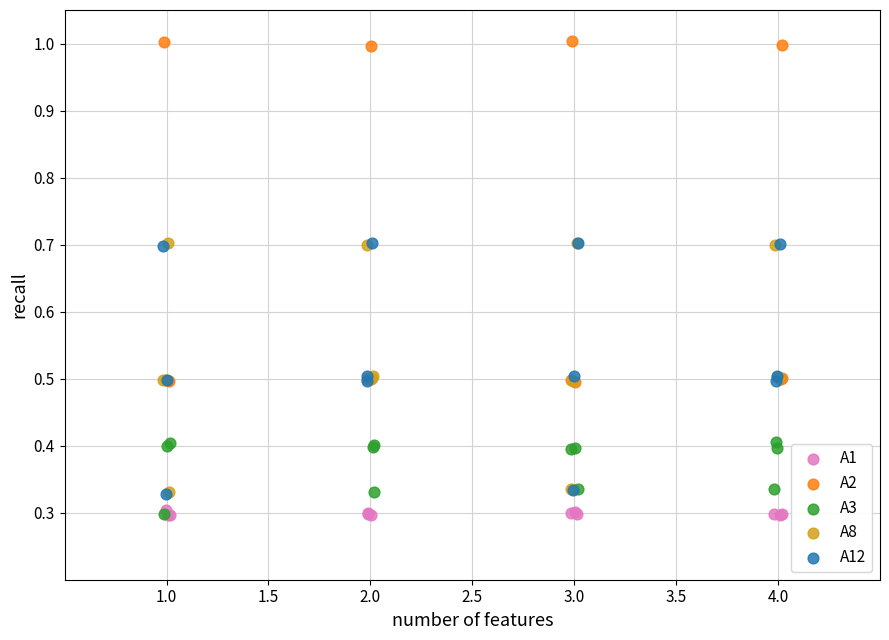

Which series reaches the maximum Y coordinate?

A2